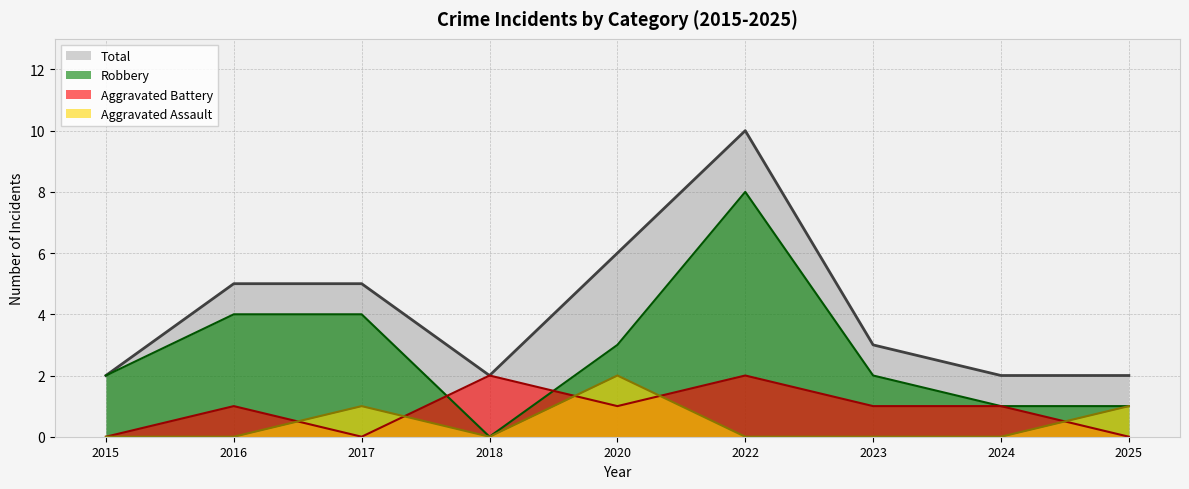

What is the sum of all Robbery values?

25